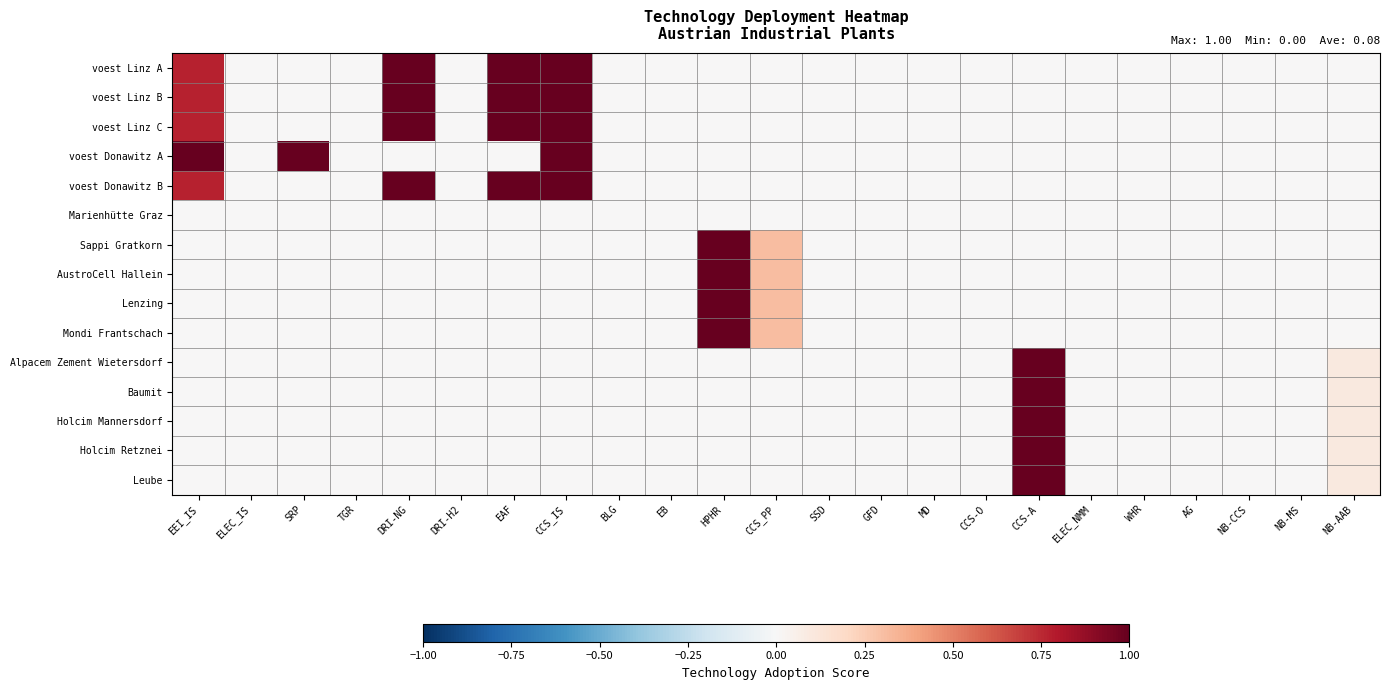

At which category is the sum across all series the highest?

CCS_IS